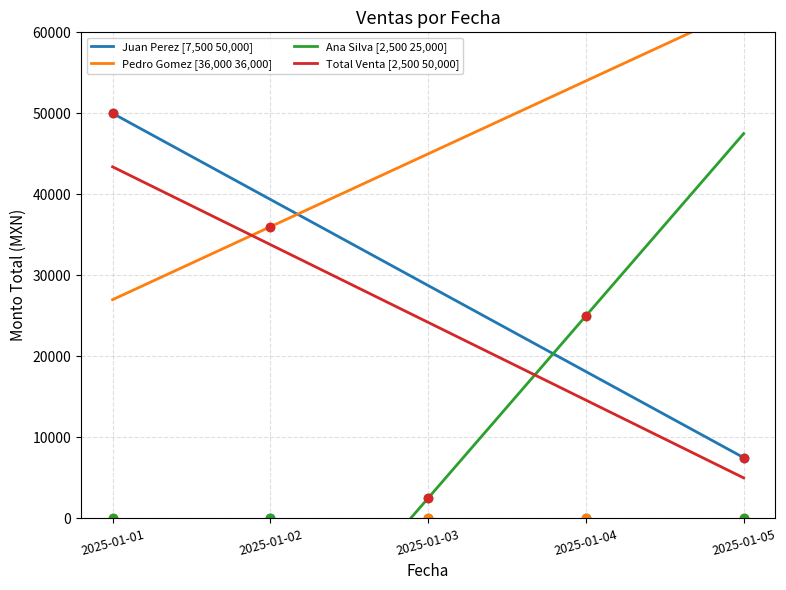

What is the difference between the maximum and second lowest values in the Total Venta [2,500 50,000] series?

28800.0